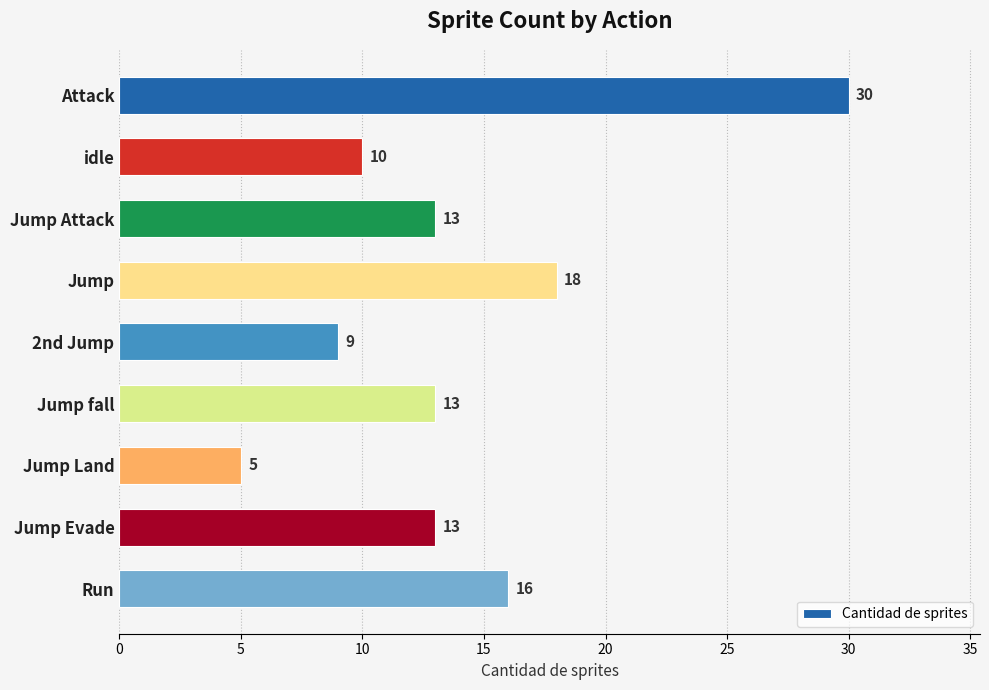

What is the label of the 3rd bar from the bottom?

Jump Land